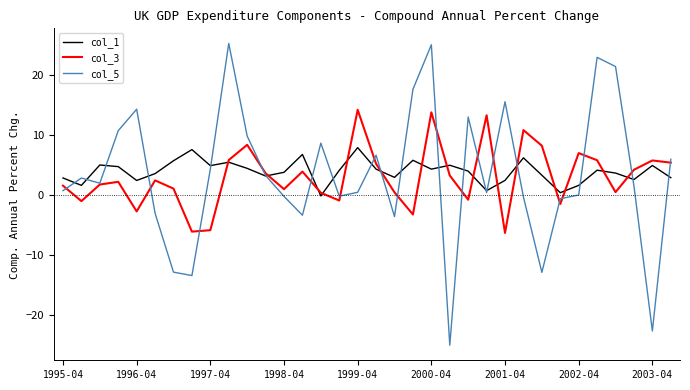

What is the smallest value displayed?

-25.0